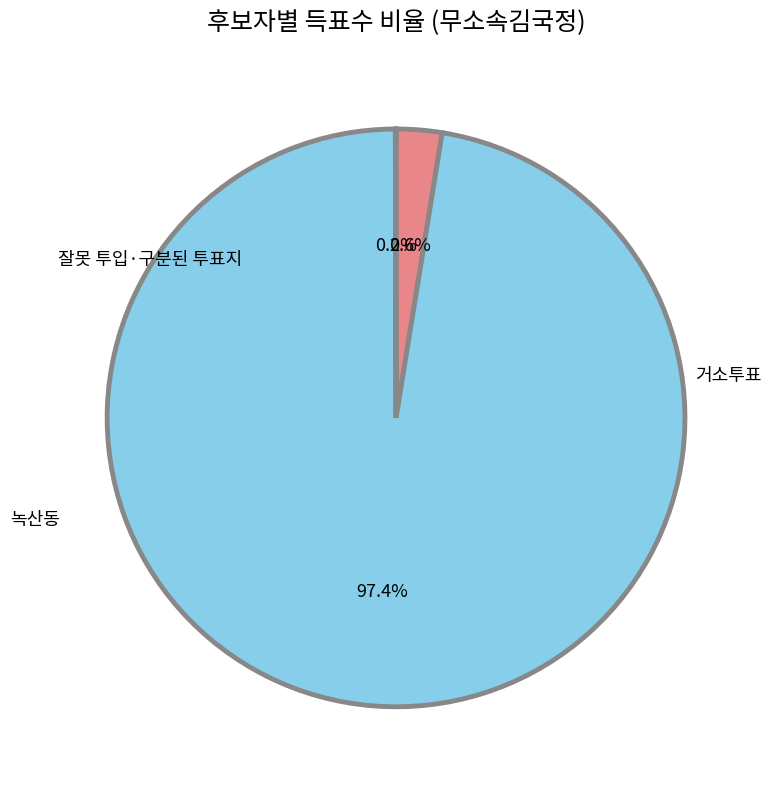

How many slices are in this pie chart?

3